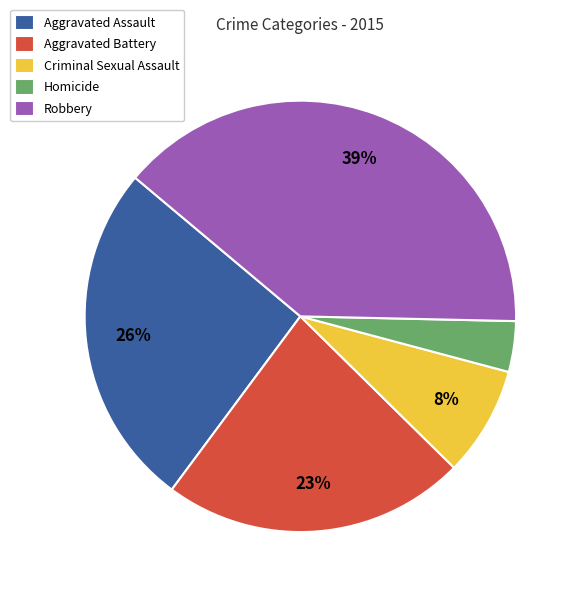

Between Criminal Sexual Assault and Homicide, which is larger?

Criminal Sexual Assault